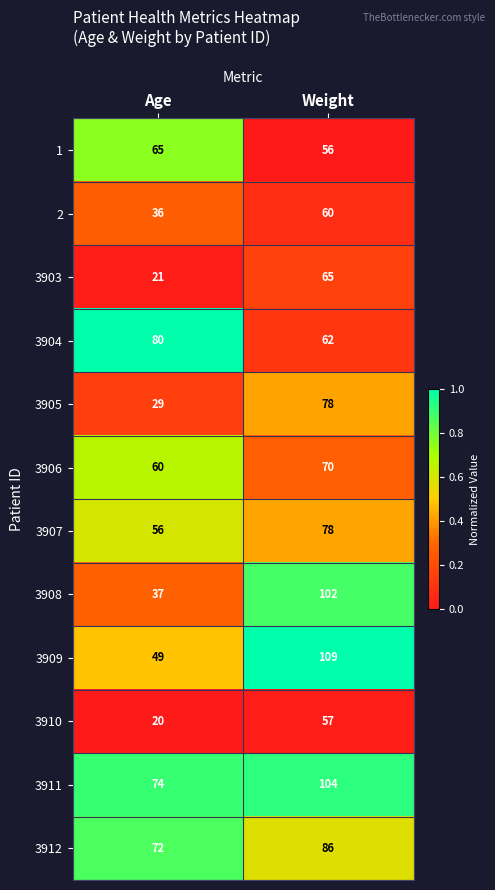

What is the total value across all series at Weight?

927